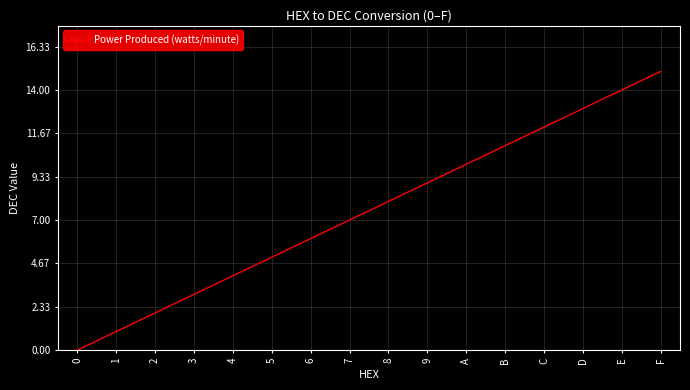

What is the sum of all values?

120